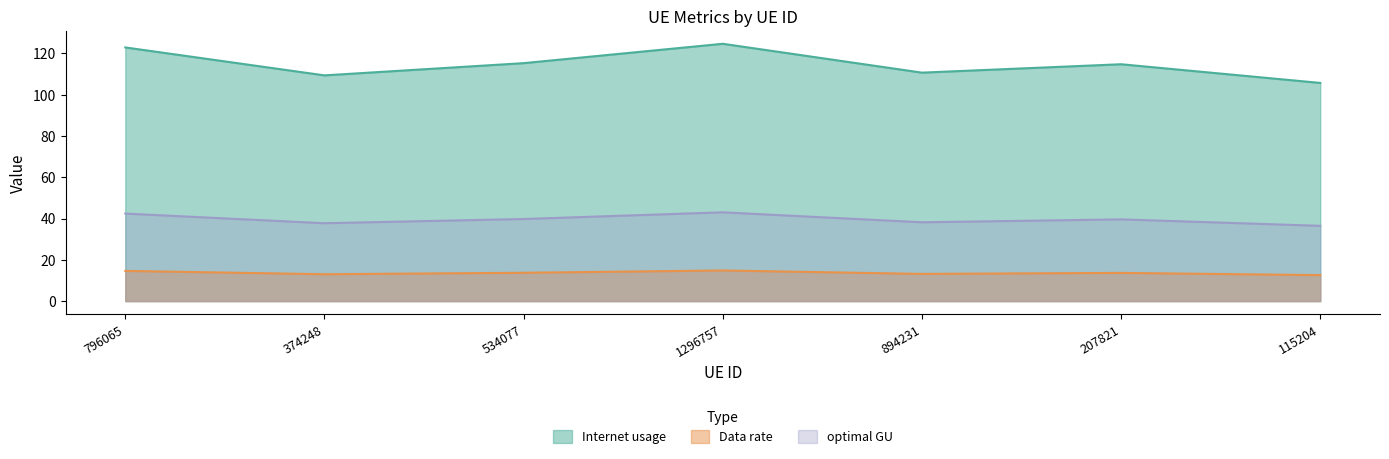

What is the approximate value of Internet usage at 207821?

114.7